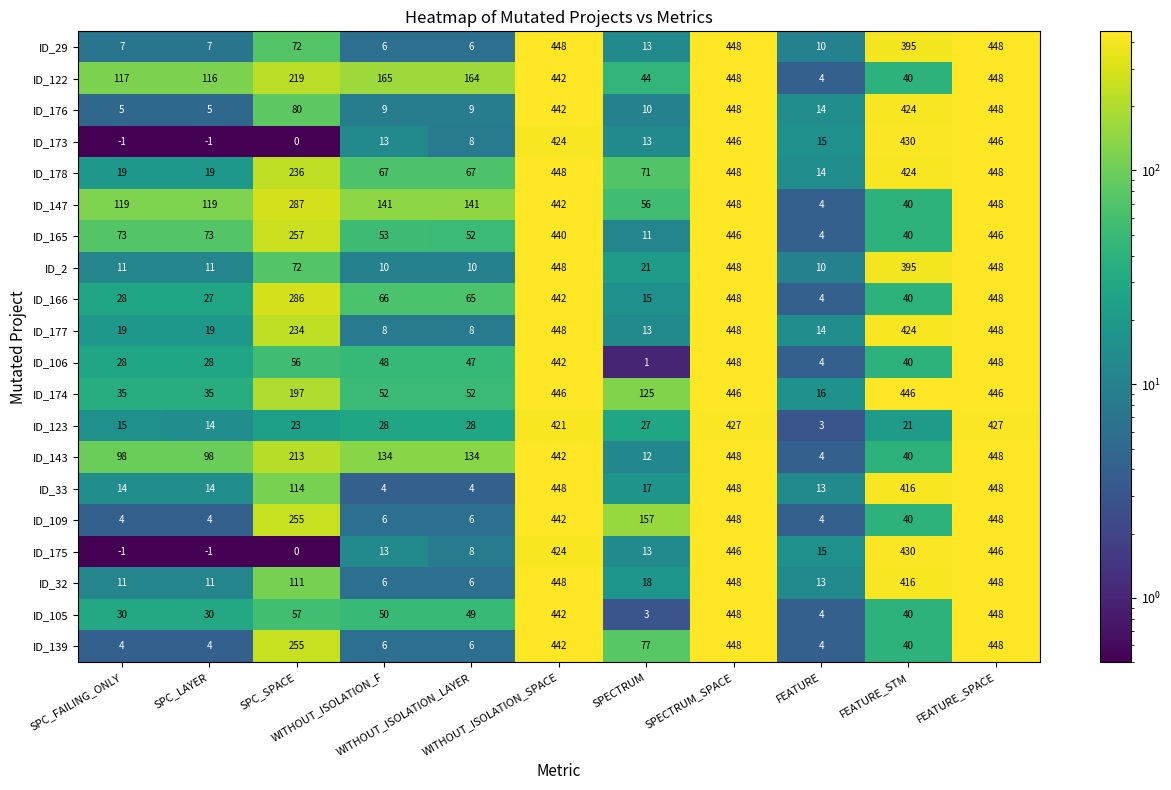

How many distinct data groups are displayed?

20